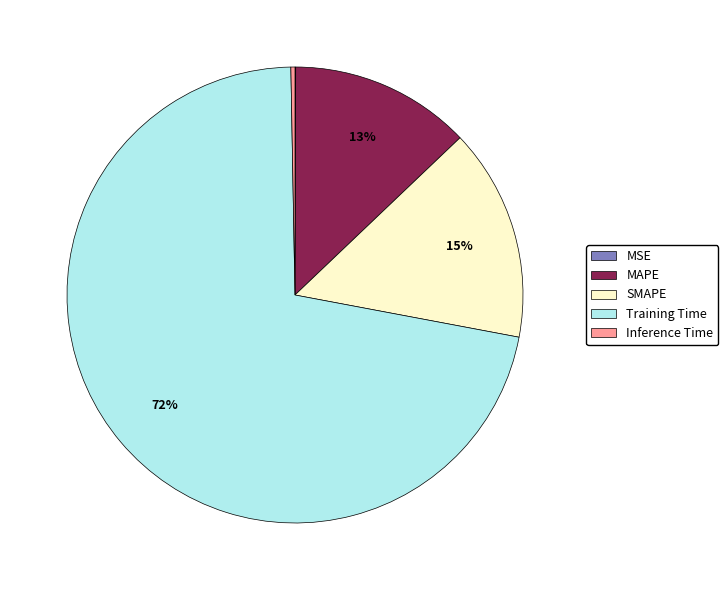

Is it true that MAPE is 13% of the pie?

True